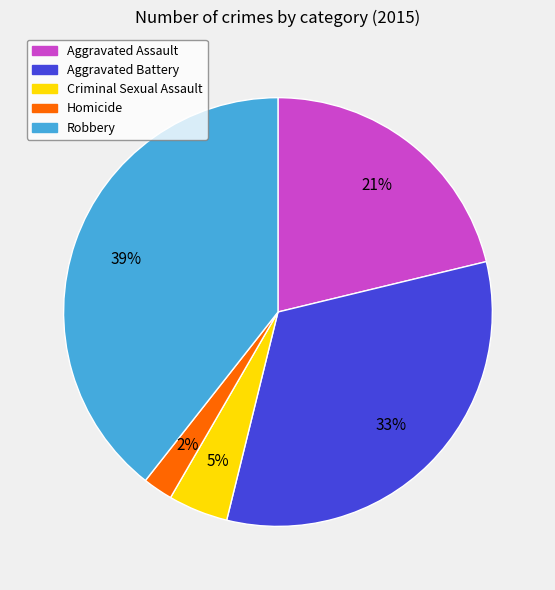

To the nearest percent, what is the average slice percentage?

20%